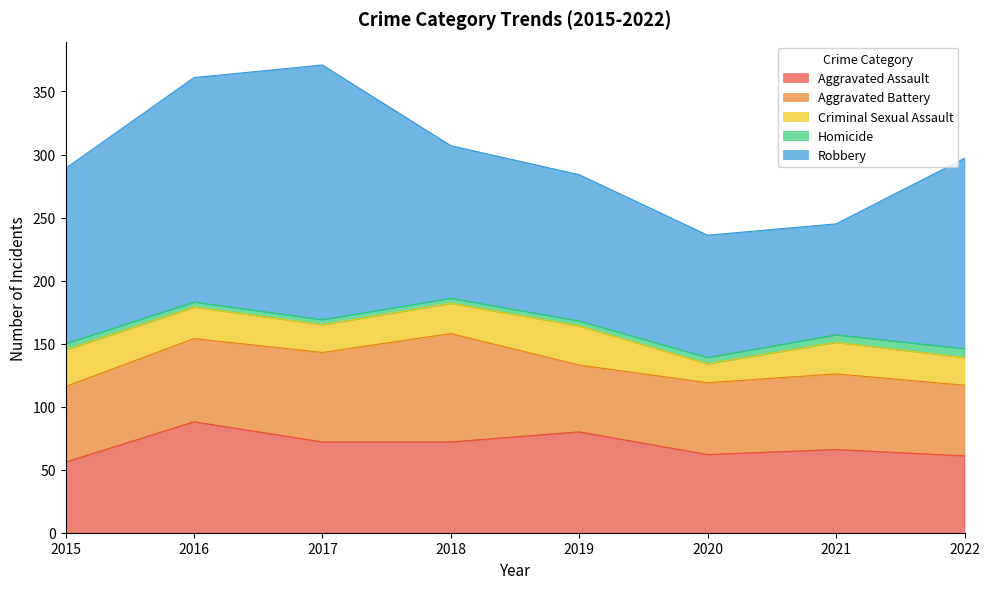

Which category has the highest value across all series?

2017